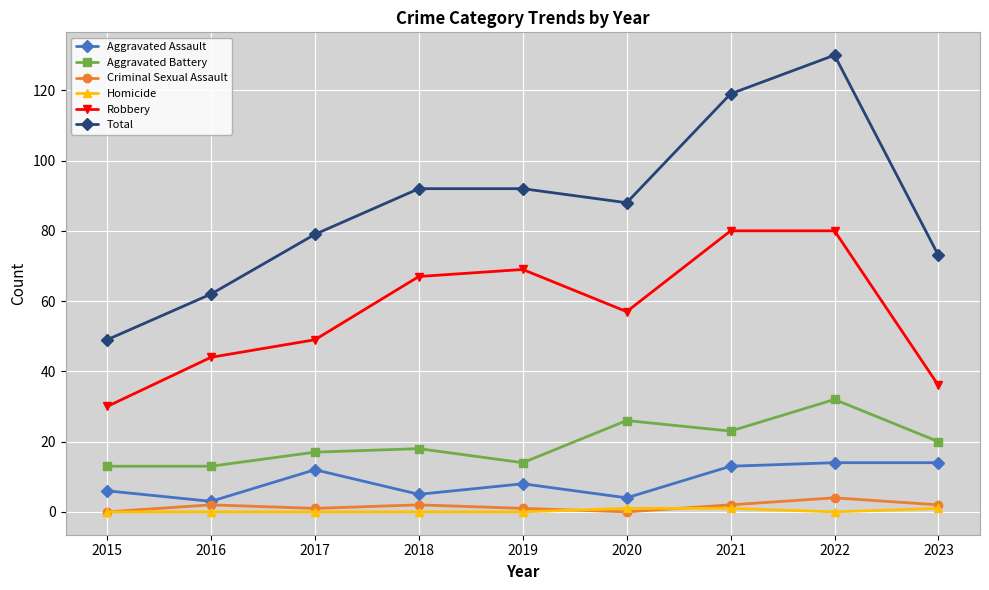

Is this an area chart (filled region under the line)?

No